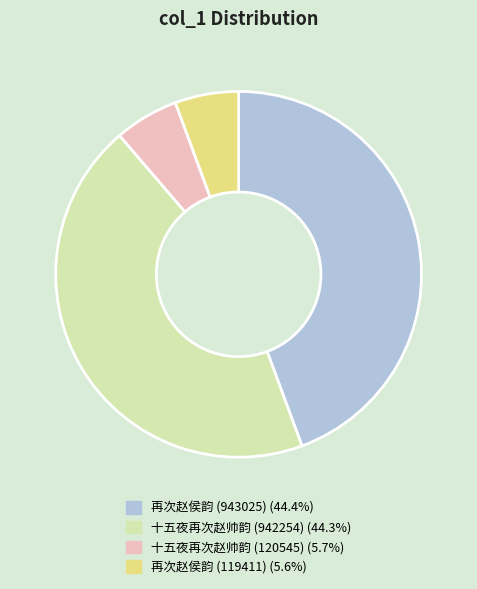

How many slices are in this pie chart?

4